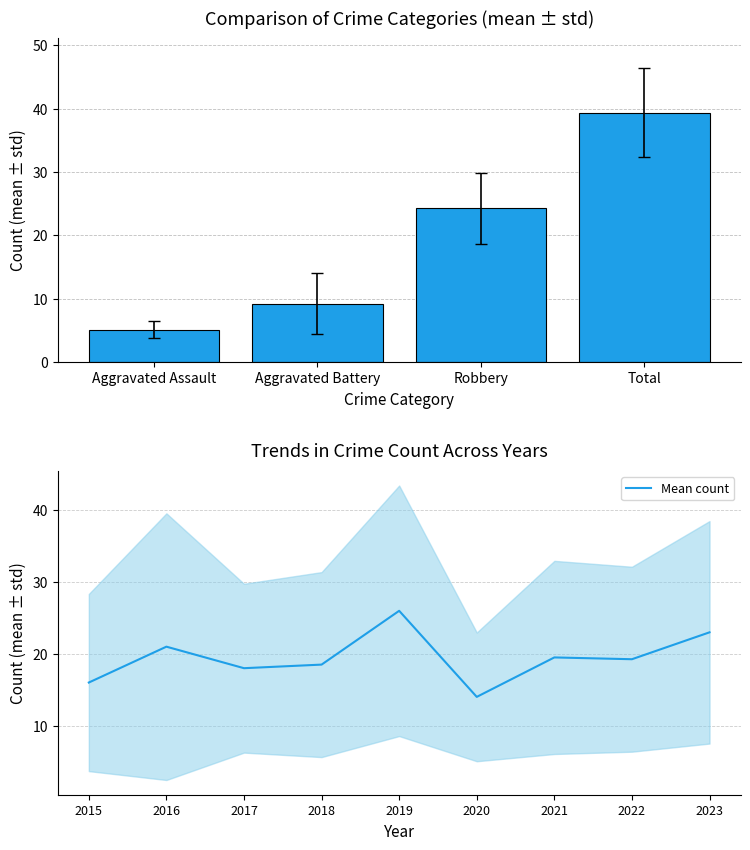

Is it true that the value at 2023 is 5.3?

False